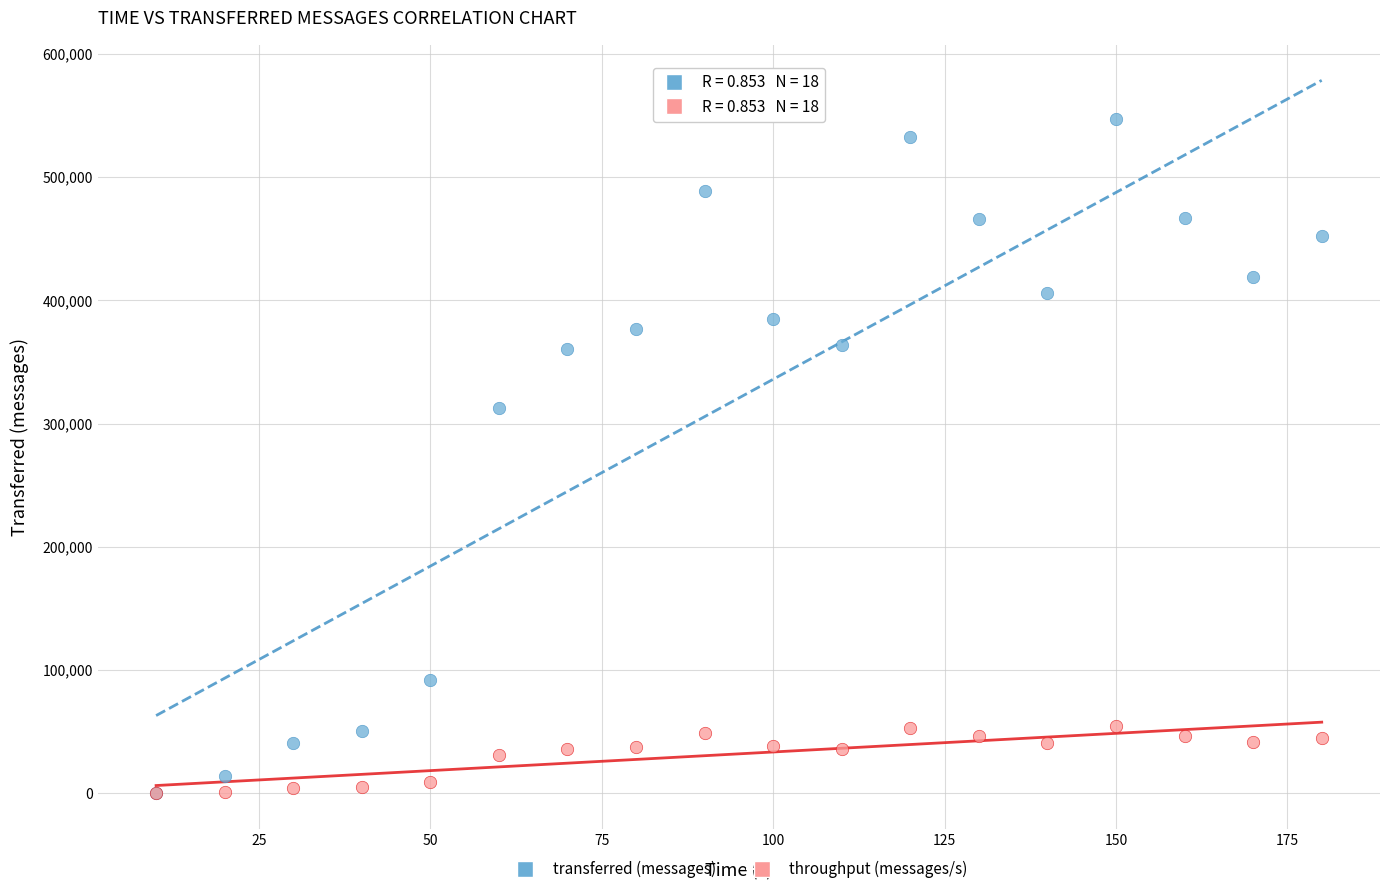

In the transferred (messages) series, what Y value is closest to 273670?

312480